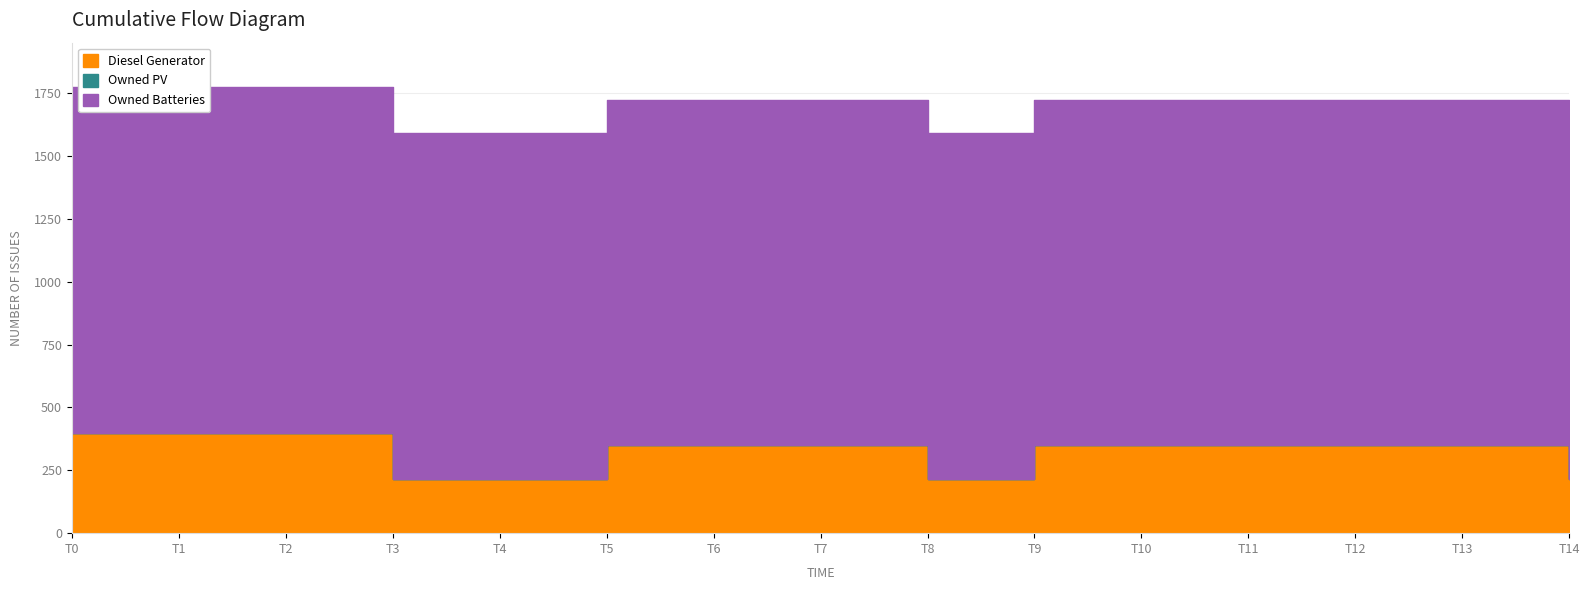

What is the maximum value shown in the chart?

1374